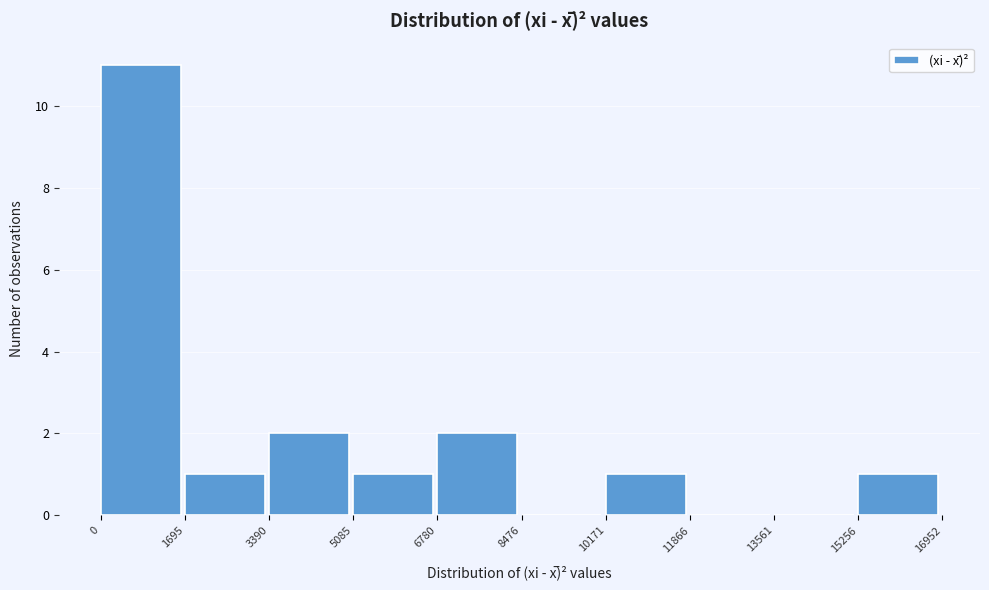

Reading left to right, list every bar in this chart as the range it spans on the x-axis followed by its height. The values are not printed on the chart, so give them approximately, as read against the axis.

0 to 1695: 11
1695 to 3390: 1
3390 to 5085: 2
5085 to 6780: 1
6780 to 8476: 2
8476 to 10171: 0
10171 to 11866: 1
11866 to 13561: 0
13561 to 15256: 0
15256 to 16952: 1